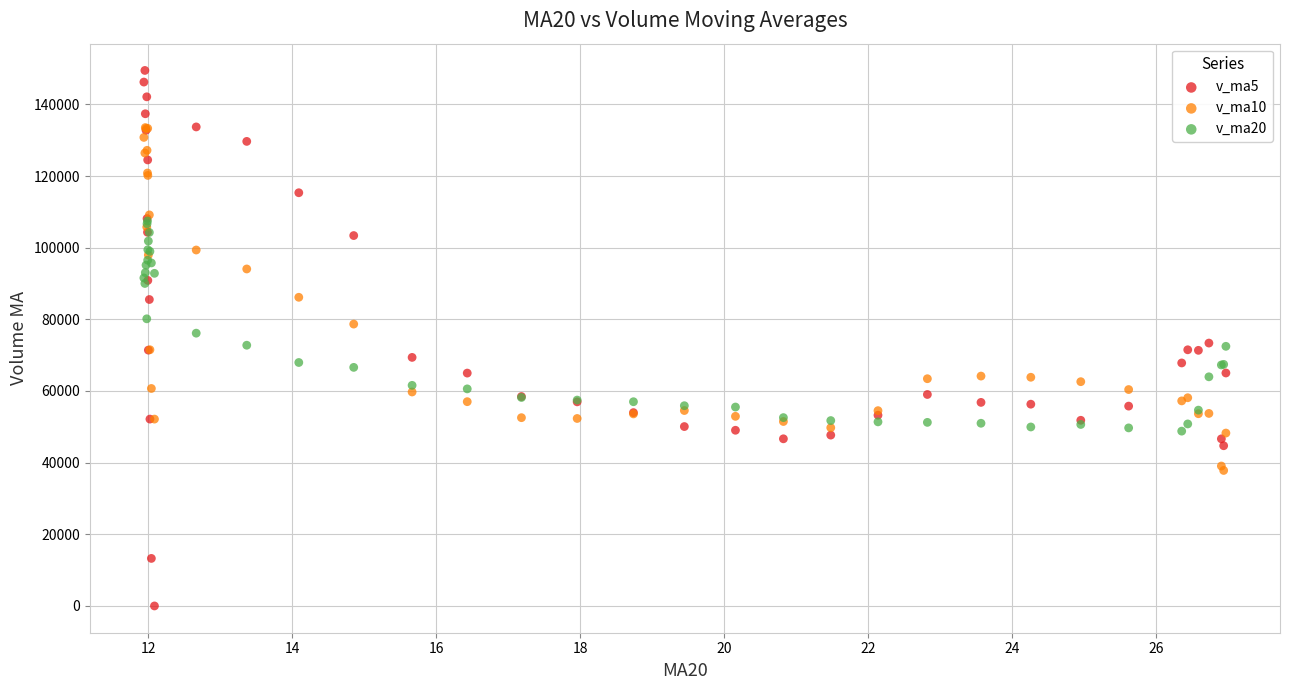

What are all the series names shown in the legend?

v_ma5, v_ma10, v_ma20